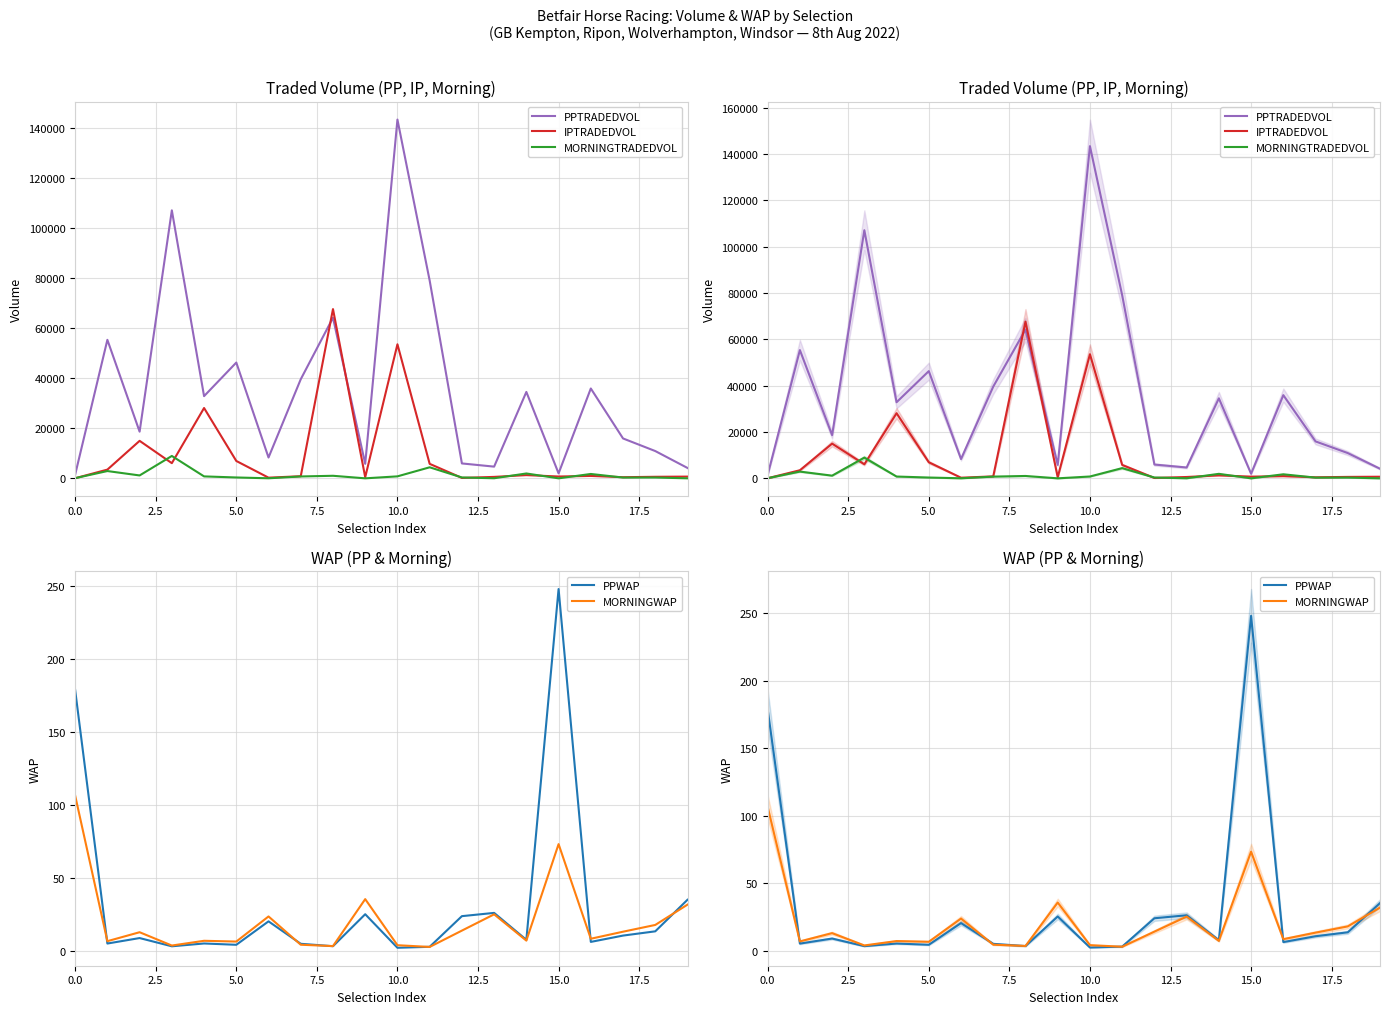

Read the MORNINGTRADEDVOL value at 16.

1758.2